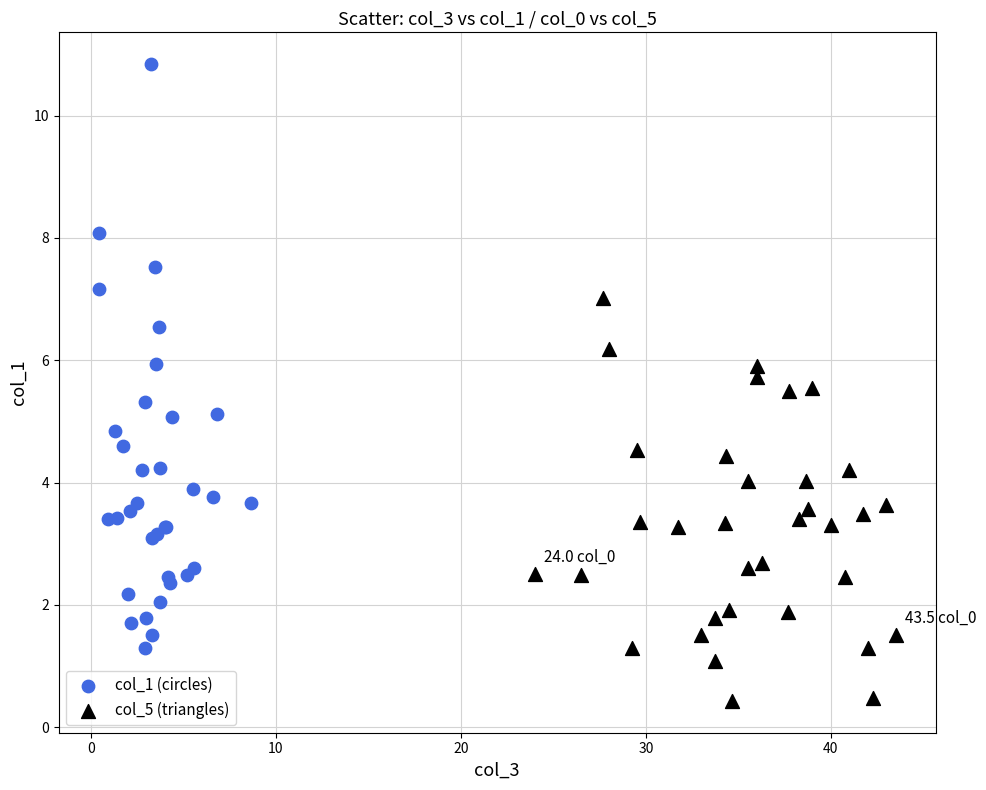

Which series has the largest Y range (max minus min)?

col_1 (circles)